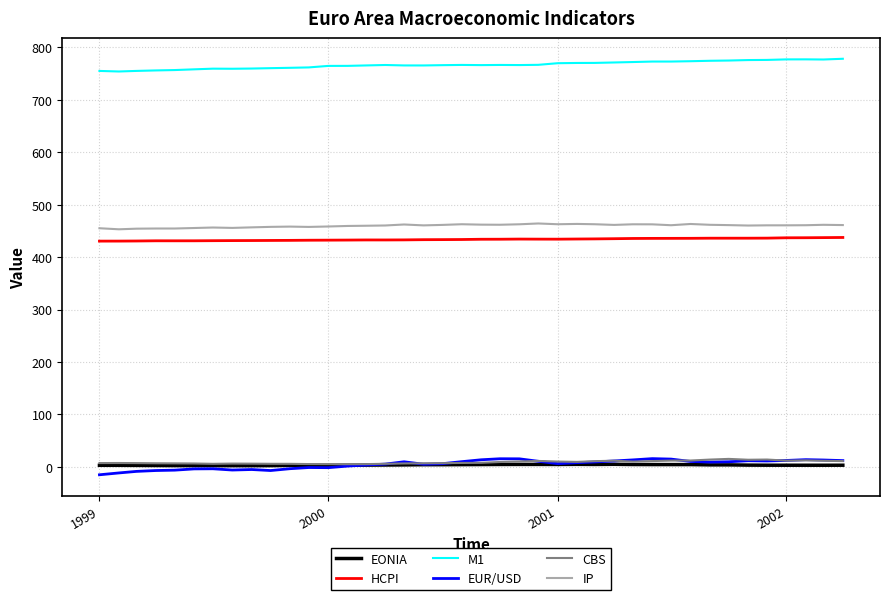

True or false: HCPI and M1 cross at least once.

False